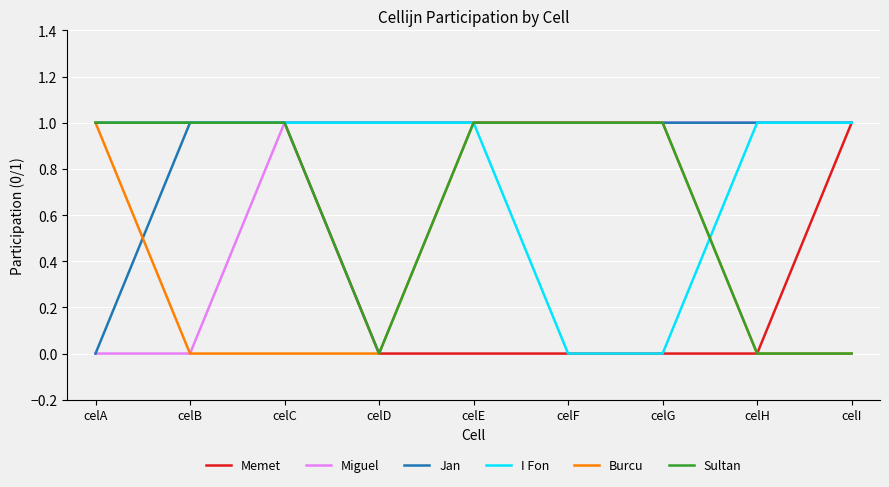

Is the value of Sultan at celA greater than the value of I Fon at celF?

Yes